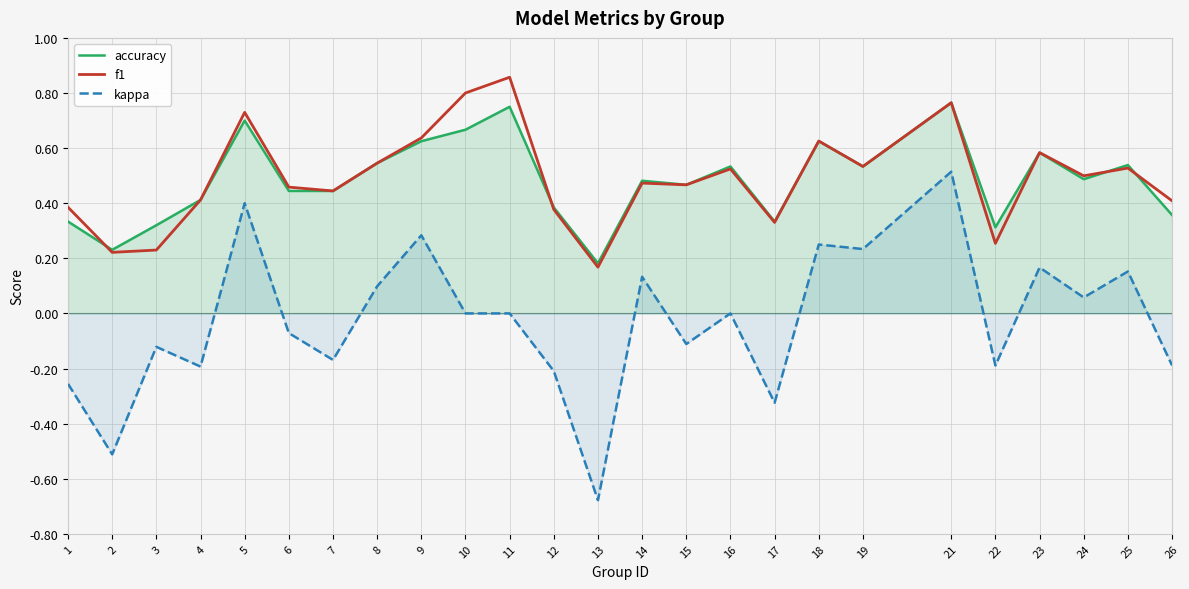

Which series has the widest spread of values?

kappa